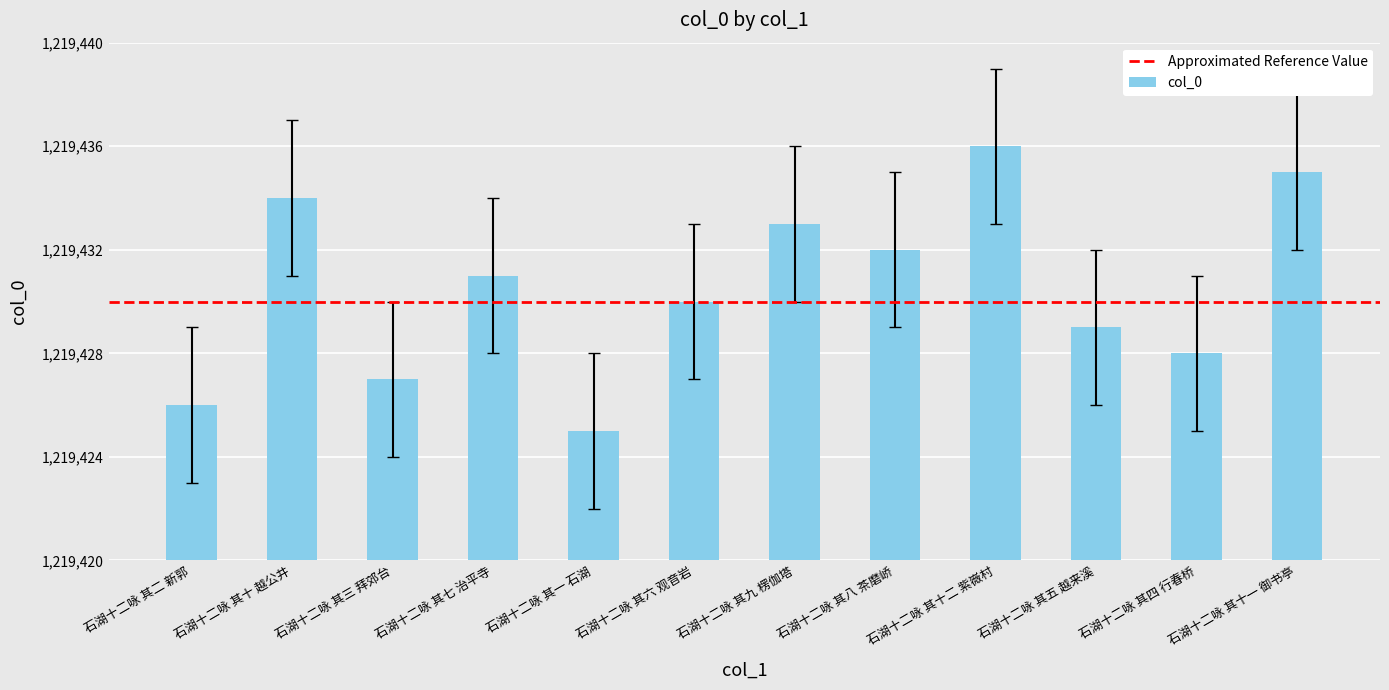

What is the change in value from 石湖十二咏 其十 越公井 to 石湖十二咏 其五 越来溪?

-5